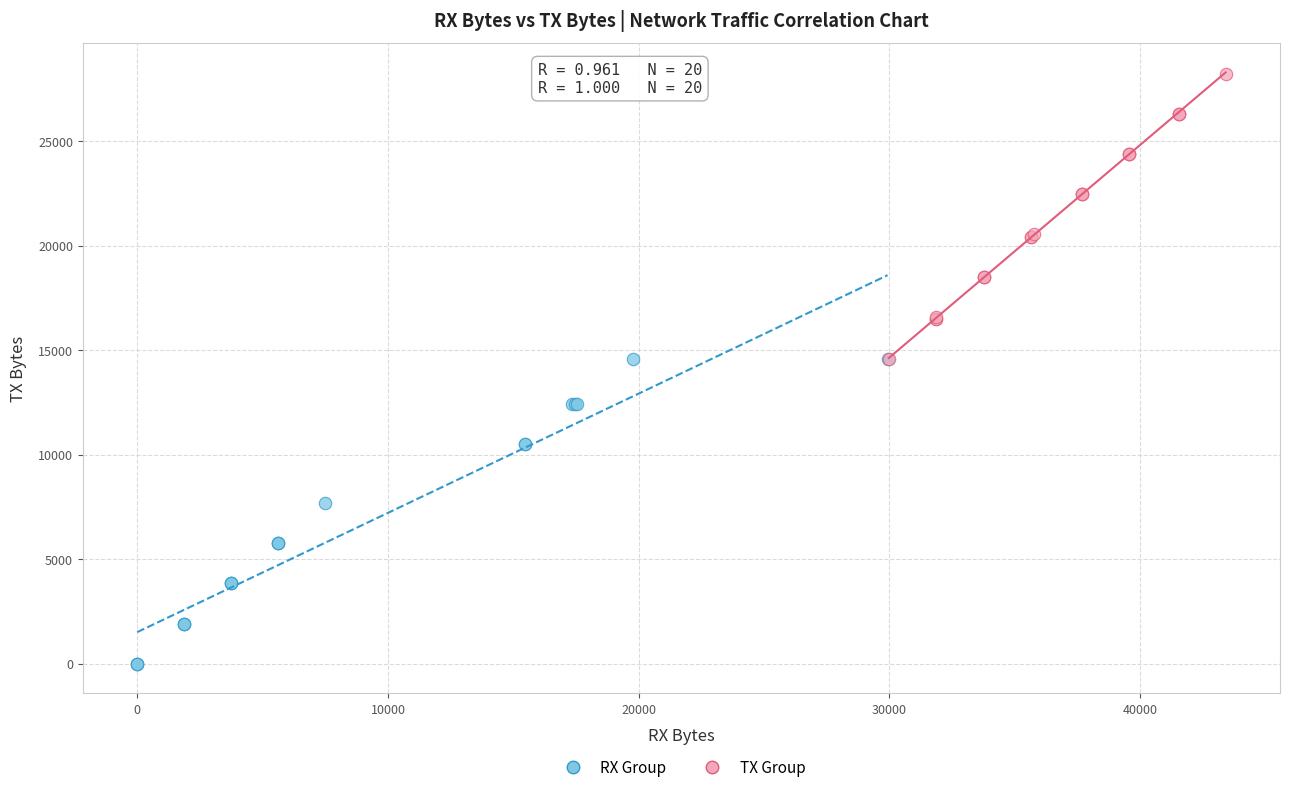

What are all the series names shown in the legend?

RX Group, TX Group